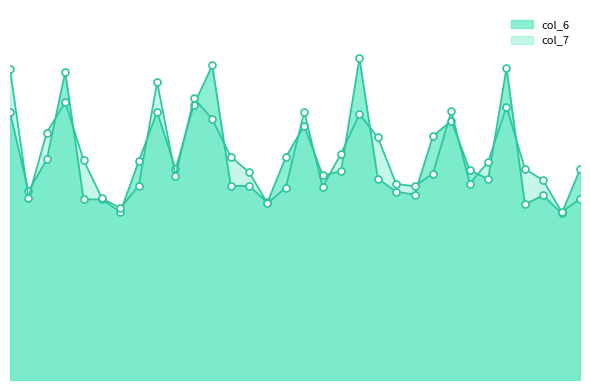

How many interior local peaks does the col_7 series have?

7